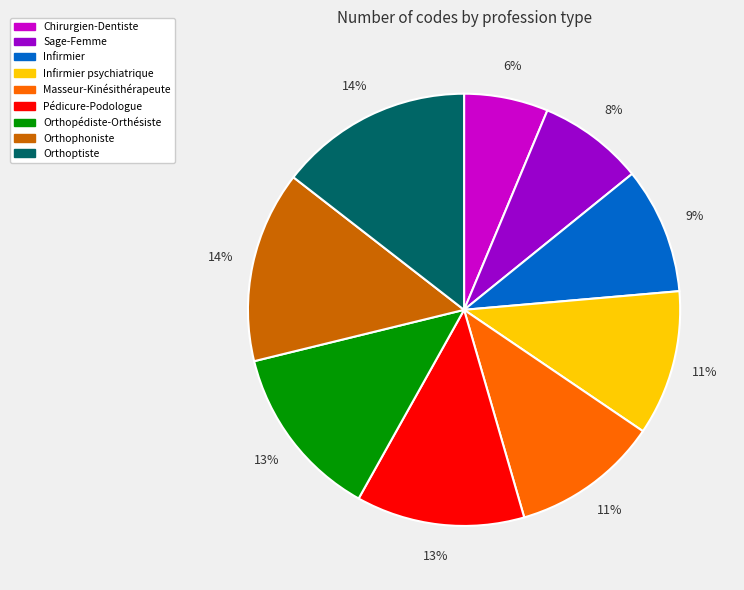

Is there a majority slice in this chart?

No